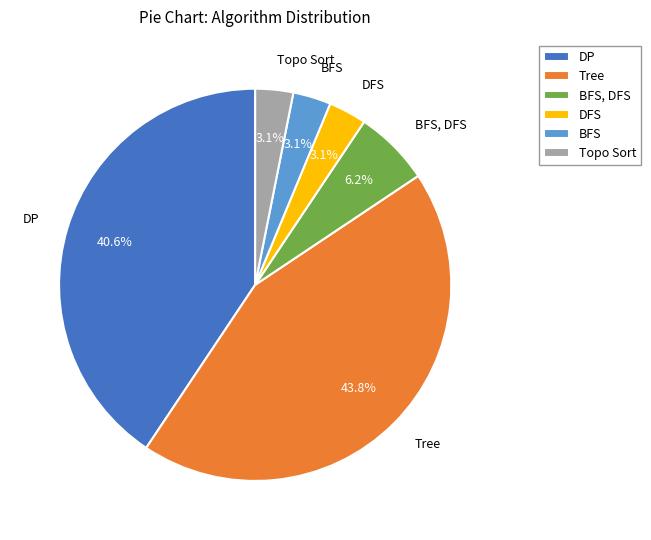

How much of the chart is everything except DFS?

96.9%